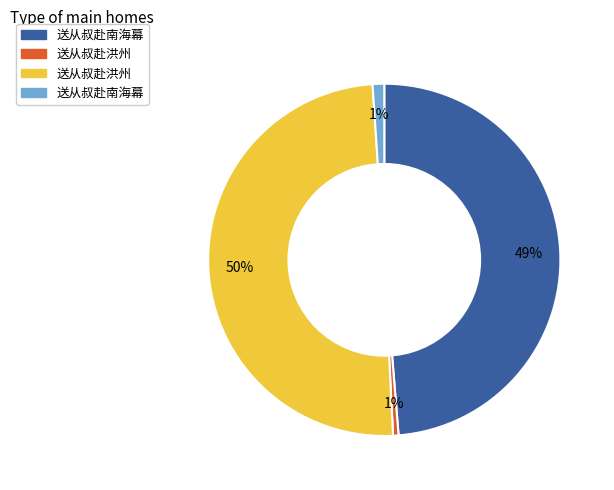

To the nearest percent, what is the difference between the largest and smallest slice percentages?

49%